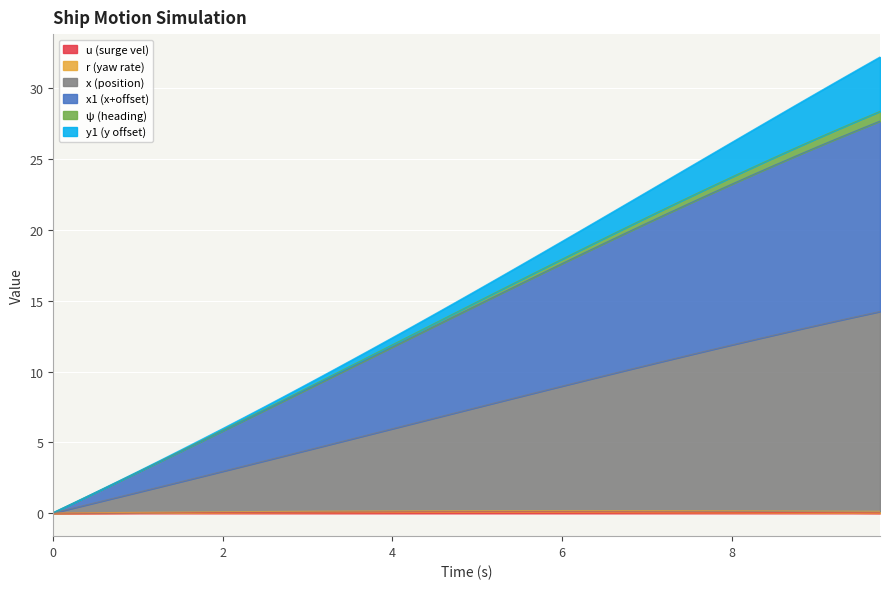

The u series shows 0.0 at 8. True or false?

True